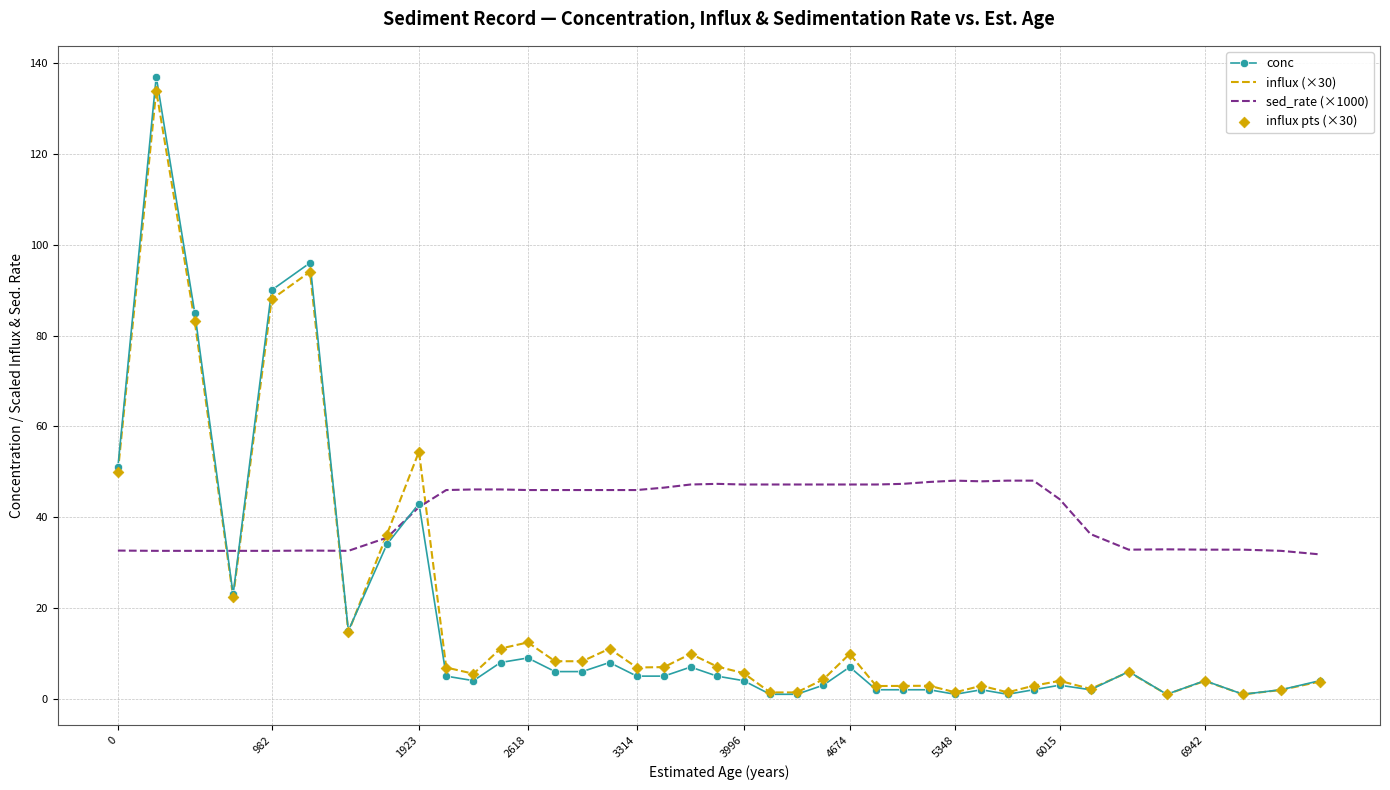

Which series has the widest spread of values?

conc